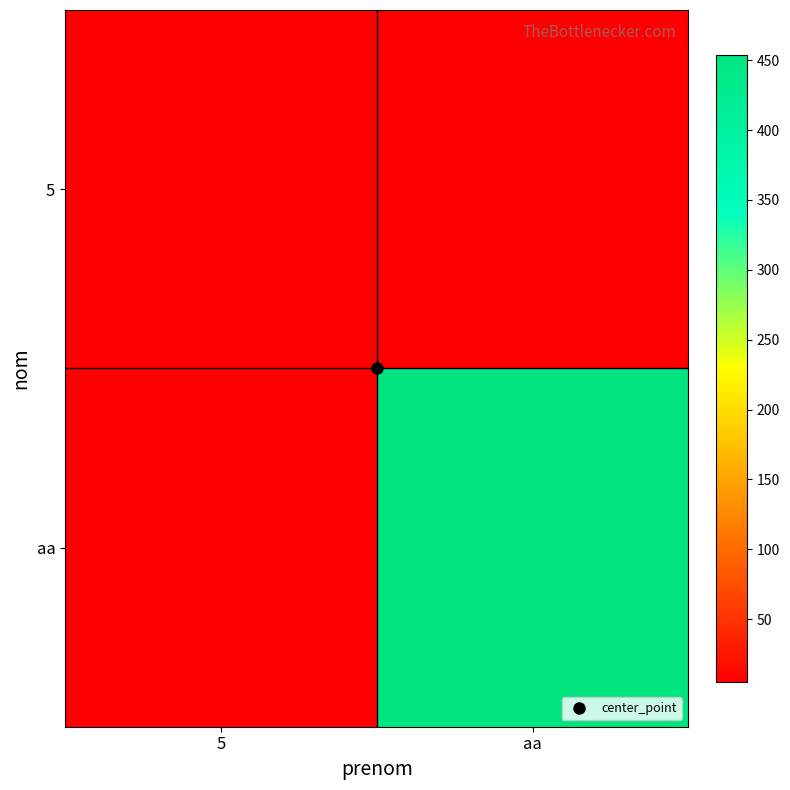

Which category has the lowest value across all series?

5